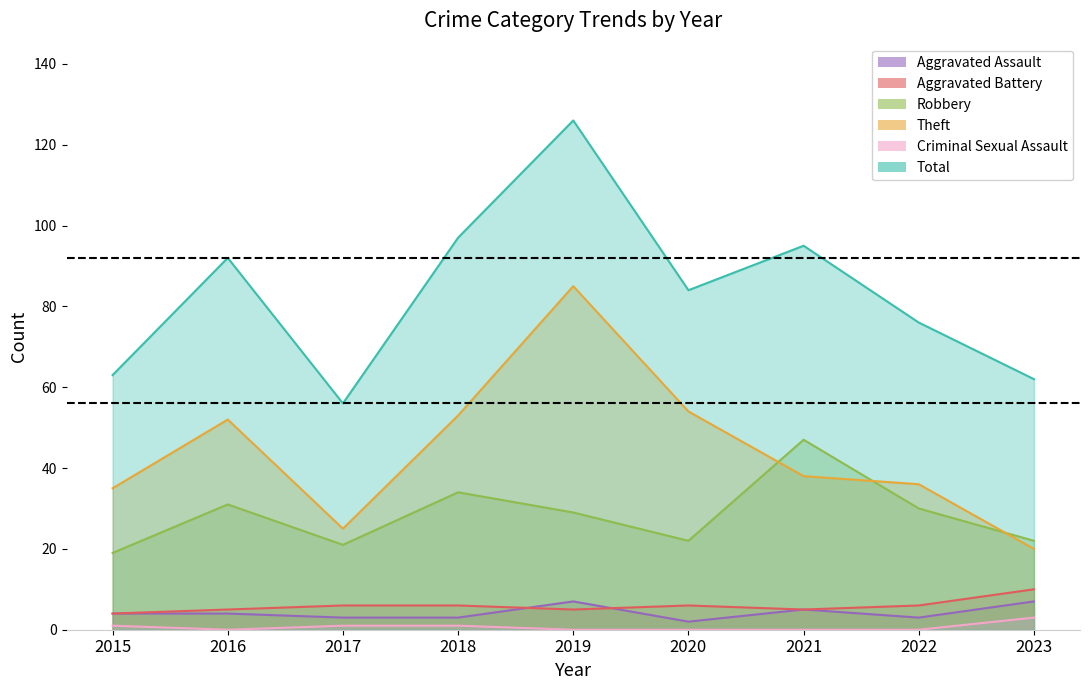

Rank the series at 2019 from highest to lowest value.

Total, Theft, Robbery, Aggravated Assault, Aggravated Battery, Criminal Sexual Assault